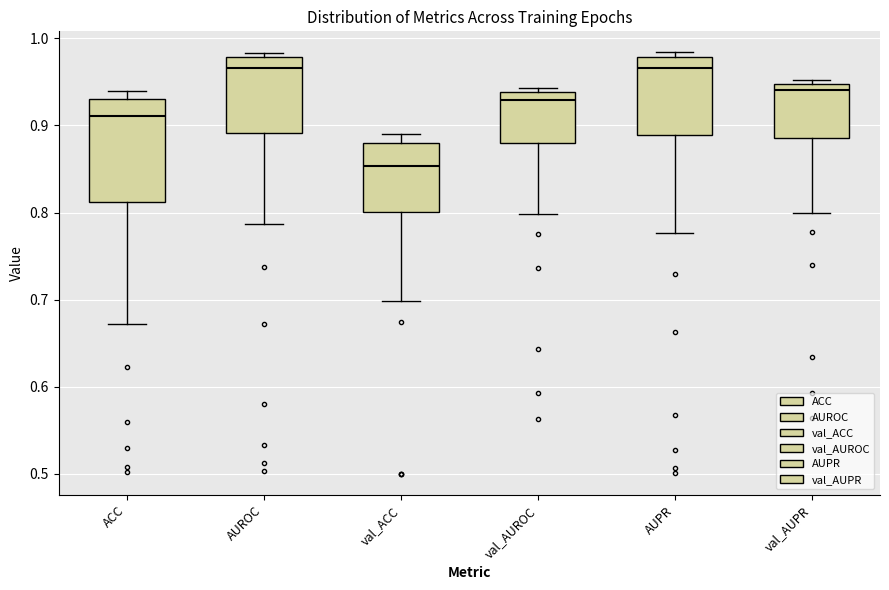

Reading left to right, read every box against the y-axis: the position of its median line, the range the box covers, and the ends of its whiskers. The values are not printed on the chart, so give them approximately, as read against the axis.

ACC: median 0.91, box 0.81 to 0.93, whiskers 0.67 to 0.94
AUROC: median 0.97, box 0.89 to 0.98, whiskers 0.79 to 0.98 (just above the box's upper edge)
val_ACC: median 0.85, box 0.80 to 0.88, whiskers 0.70 to 0.89
val_AUROC: median 0.93, box 0.88 to 0.94, whiskers 0.80 to 0.94 (just above the box's upper edge)
AUPR: median 0.97, box 0.89 to 0.98, whiskers 0.78 to 0.98 (just above the box's upper edge)
val_AUPR: median 0.94, box 0.89 to 0.95, whiskers 0.80 to 0.95 (just above the box's upper edge)